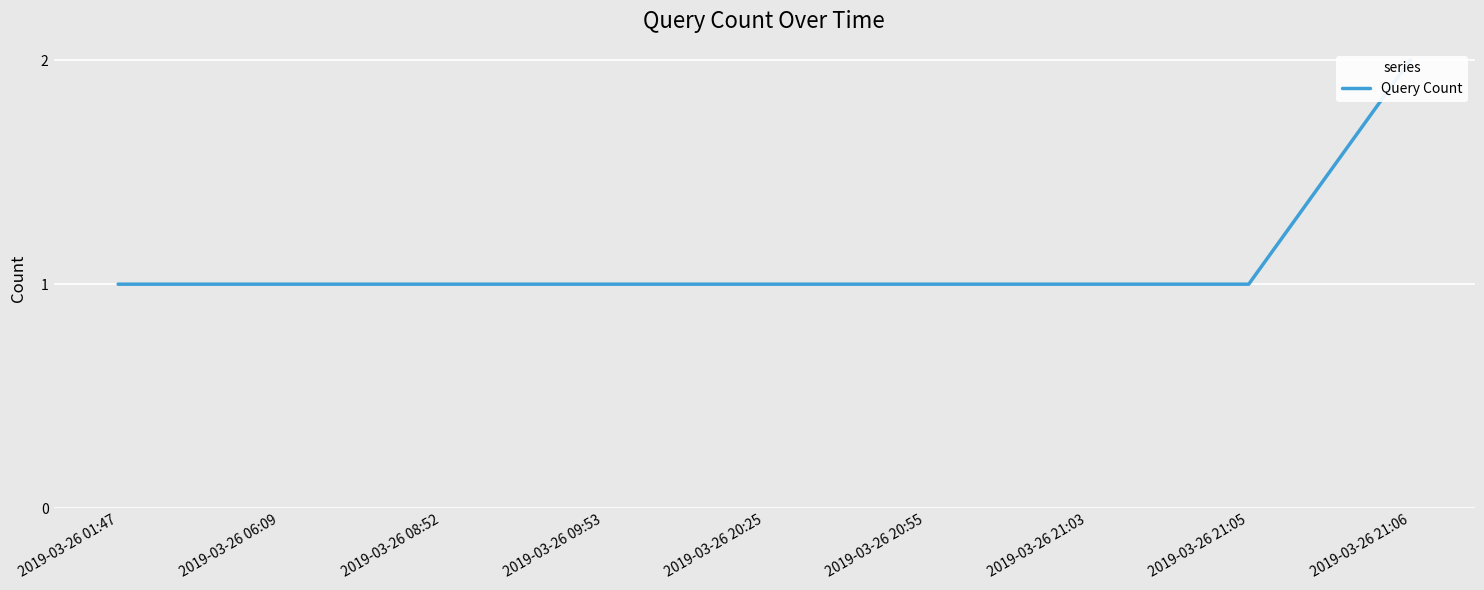

Reading left to right, transcribe all the data shown in this chart.

1	1	1	1	1	1	1	1	2